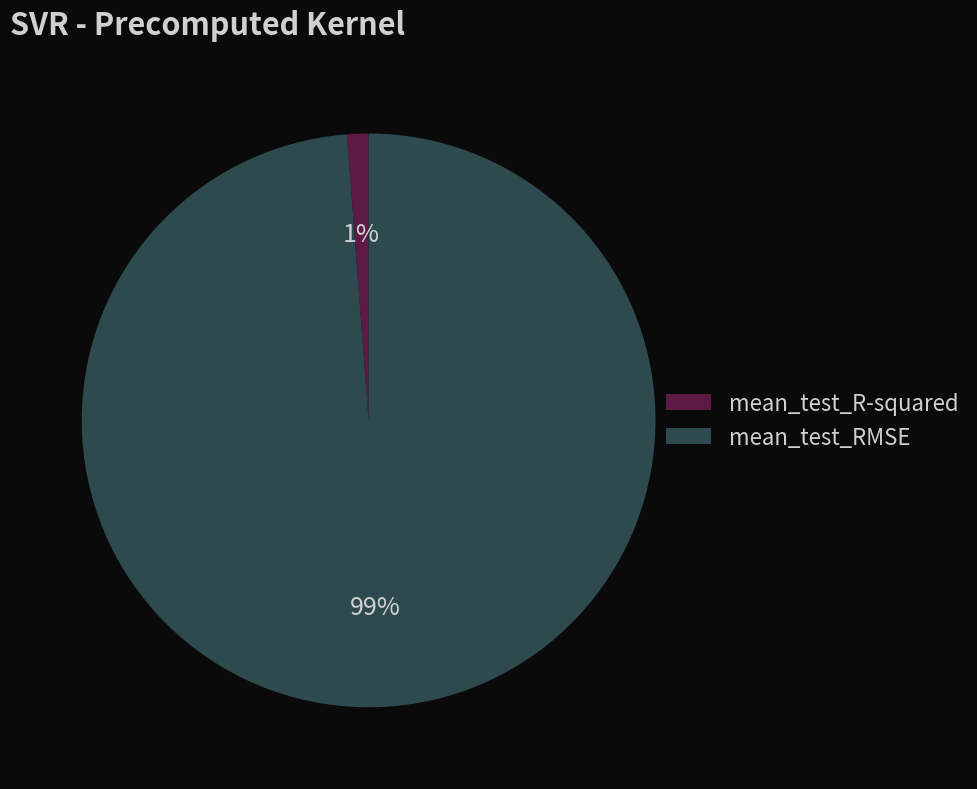

Which category accounts for the majority?

mean_test_RMSE